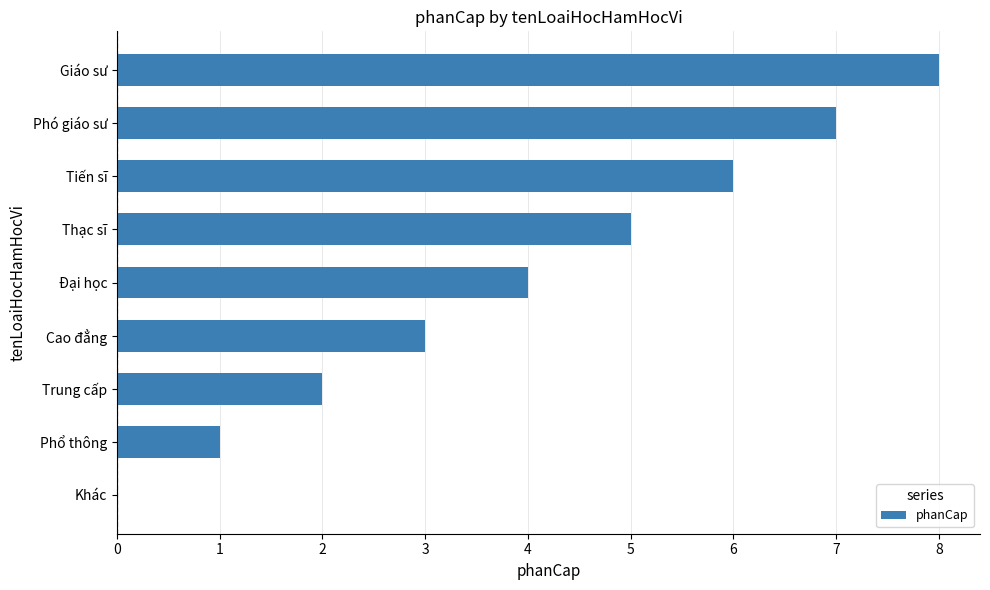

Count the number of data series in this chart.

1